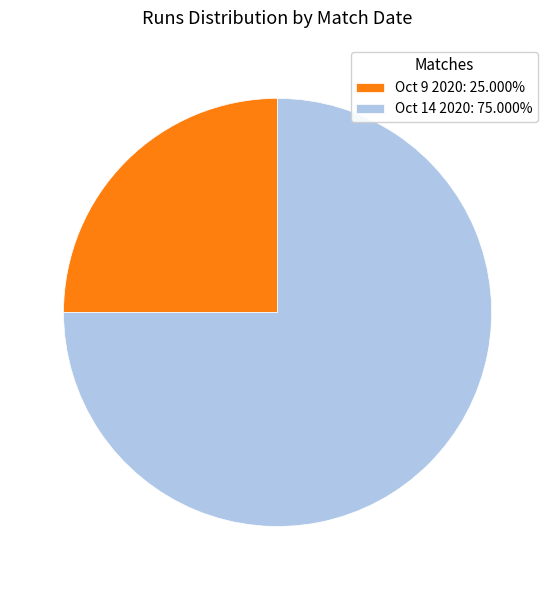

Is the sum of Oct 14 2020 and Oct 9 2020 greater than half?

Yes